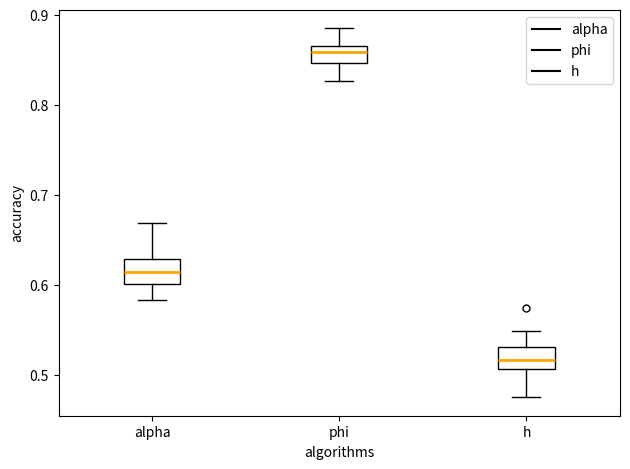

Reading left to right, transcribe this box plot: for each box, give where its median line is, the range the box spans, and where its two whiskers end, as read against the y-axis. The values are not printed on the chart, so give them approximately, as read against the axis.

alpha: median 0.61, box 0.60 to 0.63, whiskers 0.58 to 0.67
phi: median 0.86, box 0.85 to 0.87, whiskers 0.83 to 0.88
h: median 0.52, box 0.51 to 0.53, whiskers 0.47 to 0.55